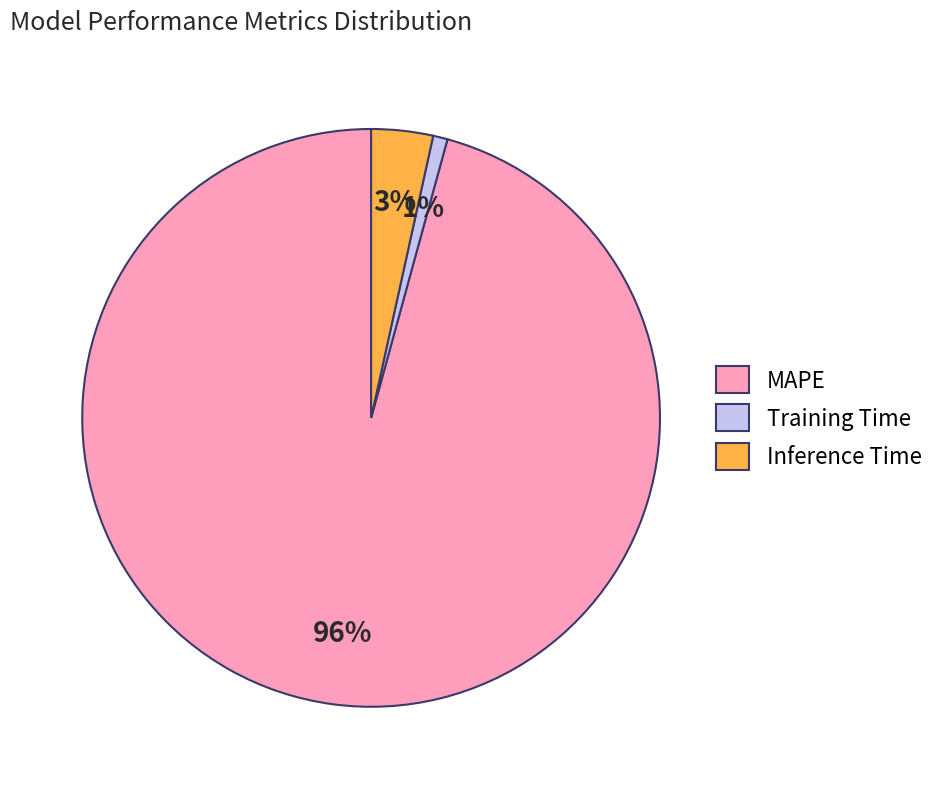

Combined, do Training Time and Inference Time account for over 50%?

No